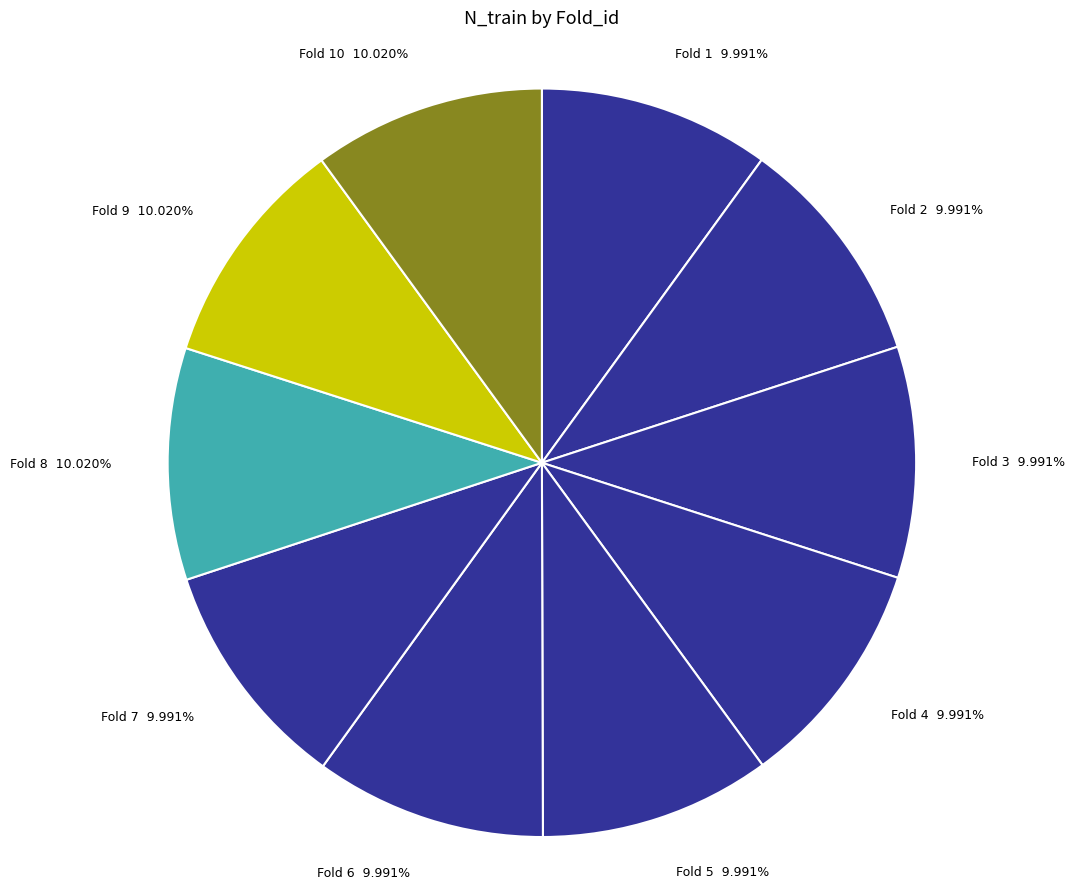

Is the sum of Fold 8 and Fold 7 greater than half?

No